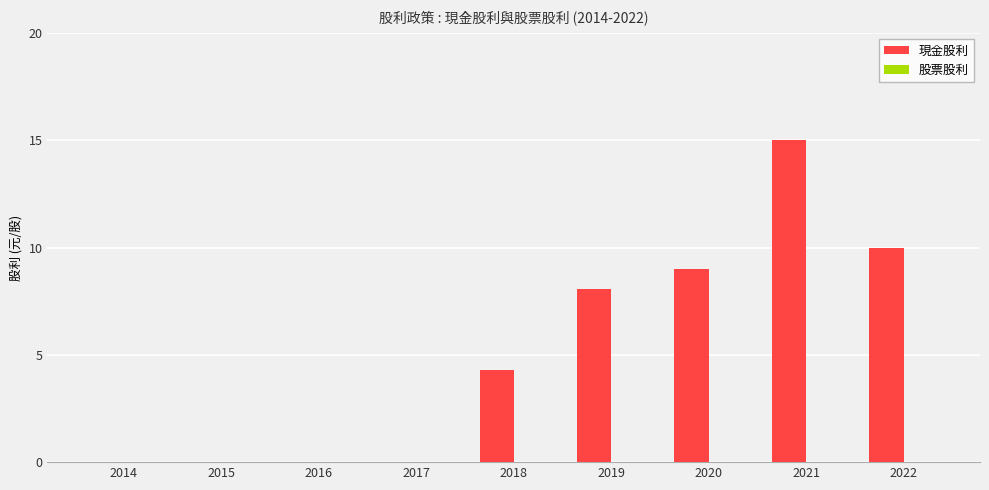

Is it true that the value at 2017 is 0.0?

True